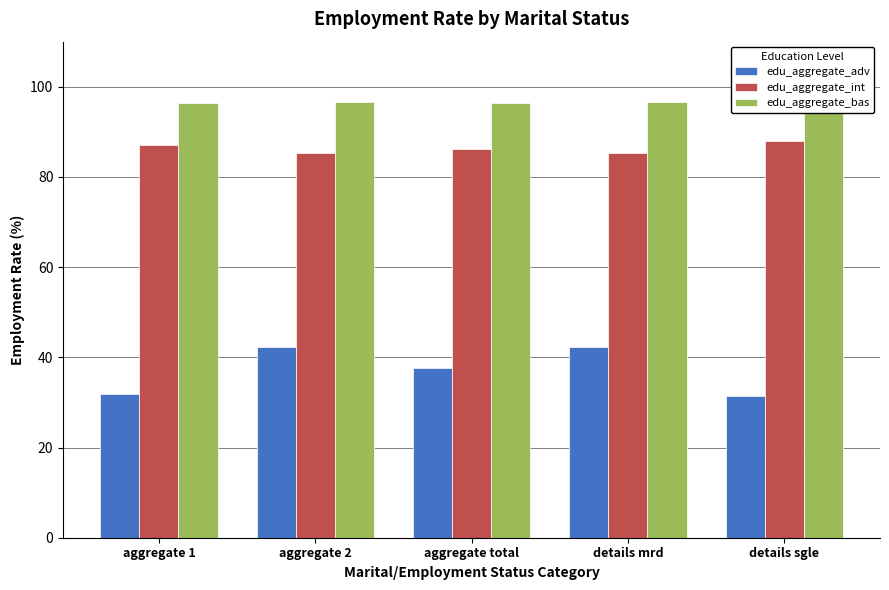

Rank the series at aggregate total from lowest to highest value.

edu_aggregate_adv, edu_aggregate_int, edu_aggregate_bas